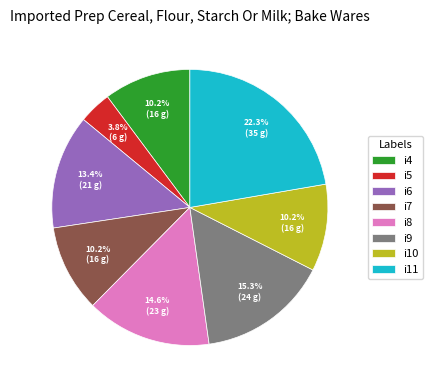

To the nearest percent, what portion does i9 represent?

15%